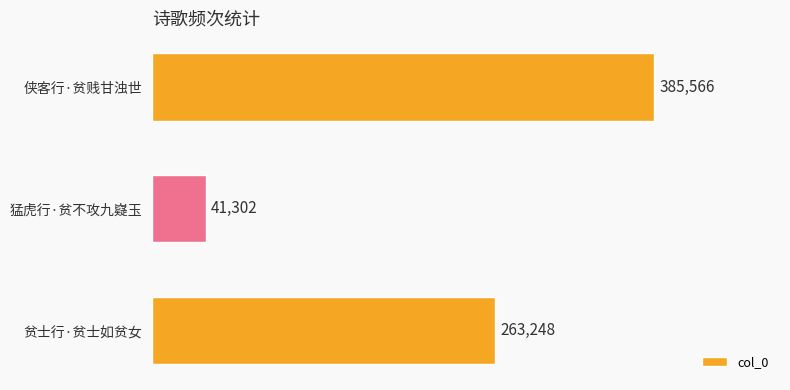

What is the change in value from 猛虎行·贫不攻九嶷玉 to 侠客行·贫贱甘浊世?

+344264